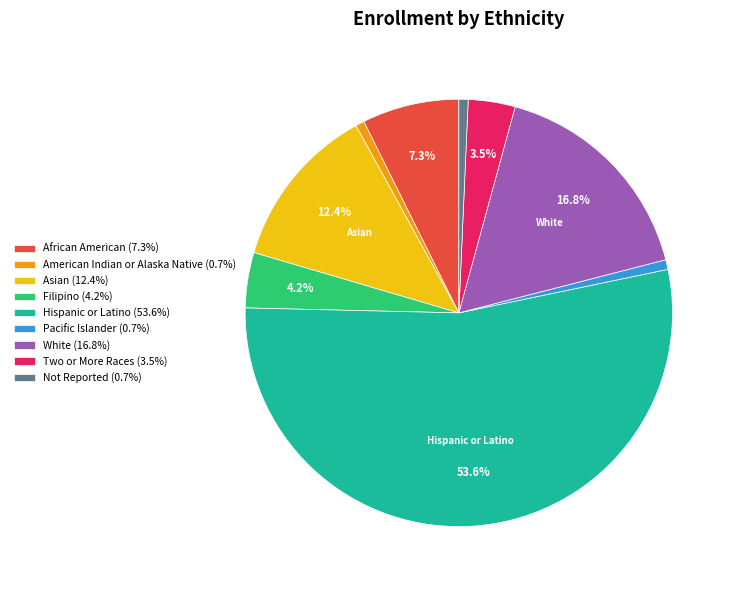

Approximately how many times larger is the value at Asian compared to African American?

1.7